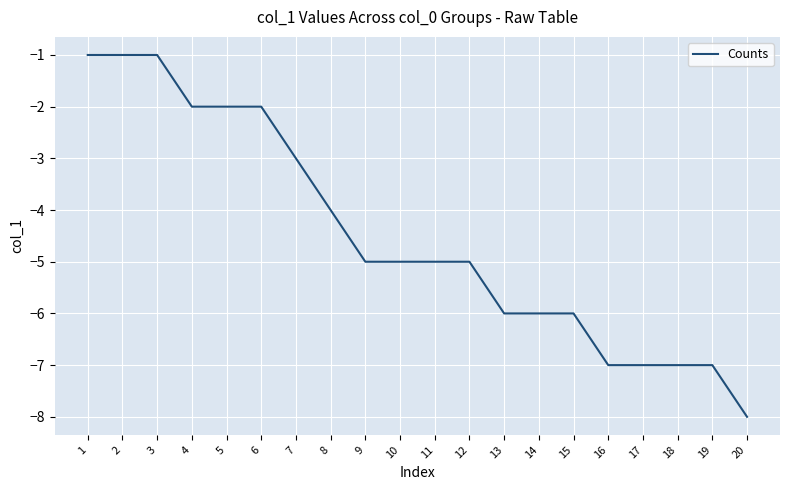

At which label does the data first exceed -5?

1